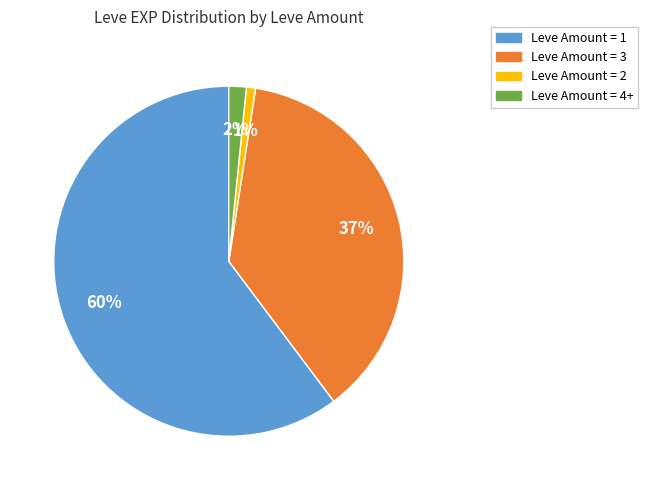

To the nearest percent, what is the difference between the largest and smallest slice percentages?

59%